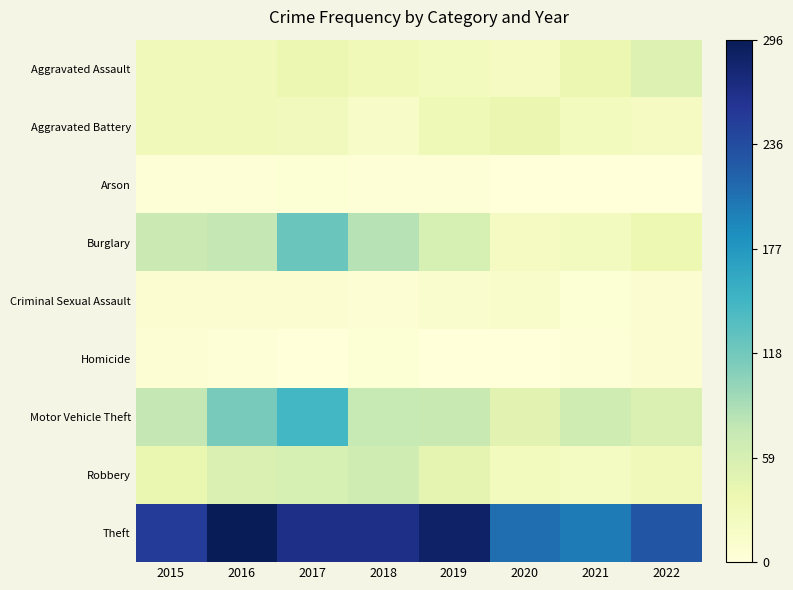

Reading right to left, transcribe all the data shown in this chart.

Aggravated Assault: 2022=53	2021=37	2020=22	2019=25	2018=31	2017=38	2016=30	2015=28
Aggravated Battery: 2022=23	2021=26	2020=39	2019=32	2018=17	2017=27	2016=29	2015=30
Arson: 2022=1	2021=1	2020=0	2019=3	2018=4	2017=5	2016=4	2015=4
Burglary: 2022=36	2021=24	2020=22	2019=60	2018=83	2017=123	2016=76	2015=70
Criminal Sexual Assault: 2022=9	2021=5	2020=13	2019=11	2018=6	2017=9	2016=7	2015=9
Homicide: 2022=7	2021=3	2020=0	2019=1	2018=5	2017=1	2016=3	2015=6
Motor Vehicle Theft: 2022=56	2021=67	2020=48	2019=72	2018=73	2017=146	2016=115	2015=76
Robbery: 2022=30	2021=21	2020=25	2019=44	2018=67	2017=59	2016=56	2015=40
Theft: 2022=228	2021=201	2020=210	2019=286	2018=266	2017=267	2016=296	2015=252